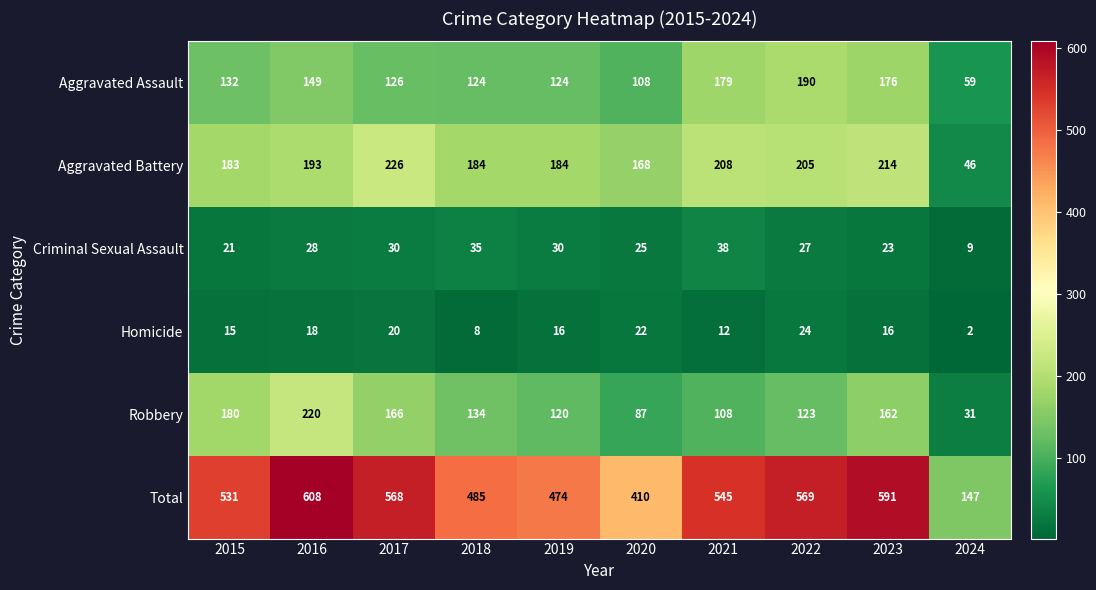

What is the difference between the maximum and minimum values in the Aggravated Battery series?

180